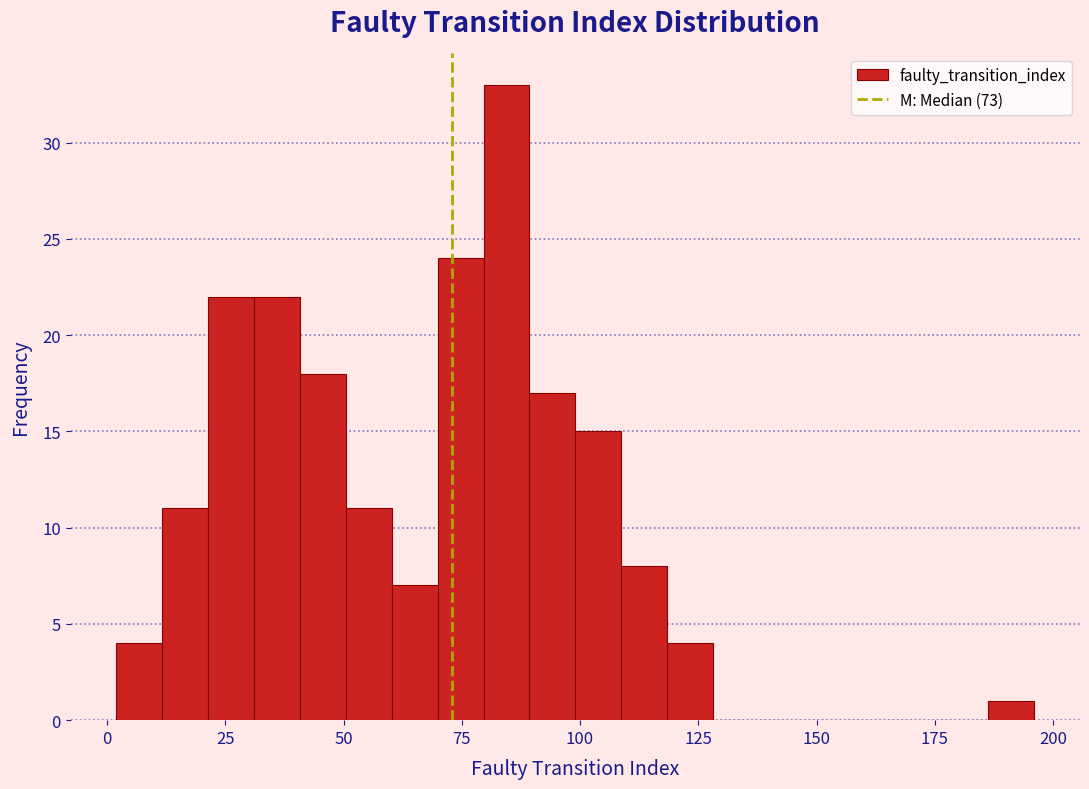

Around what value on the x-axis is the tallest bar? Give the approximate position of its centre, as read against the axis.

85